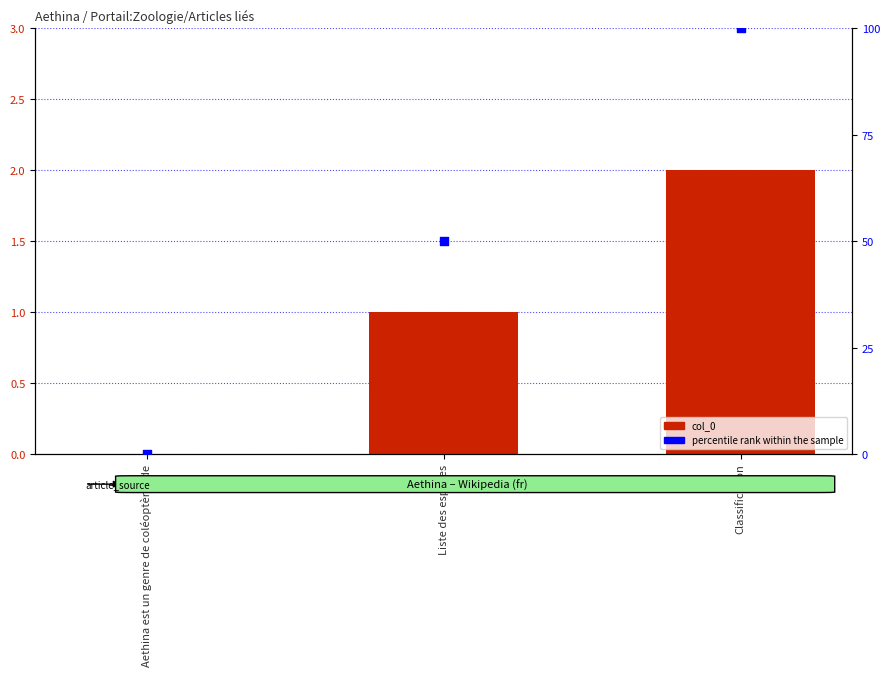

Is the value of col_0 at Aethina est un genre de coléoptères de greater than the value of percentile rank within the sample at Classification?

No